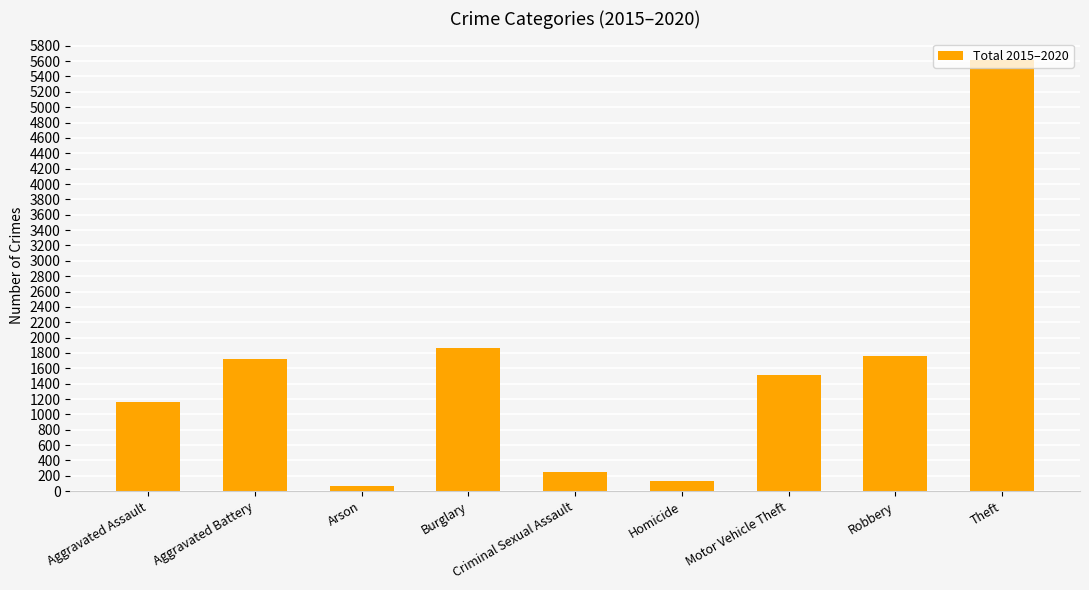

The value at Criminal Sexual Assault is 251. True or false?

True